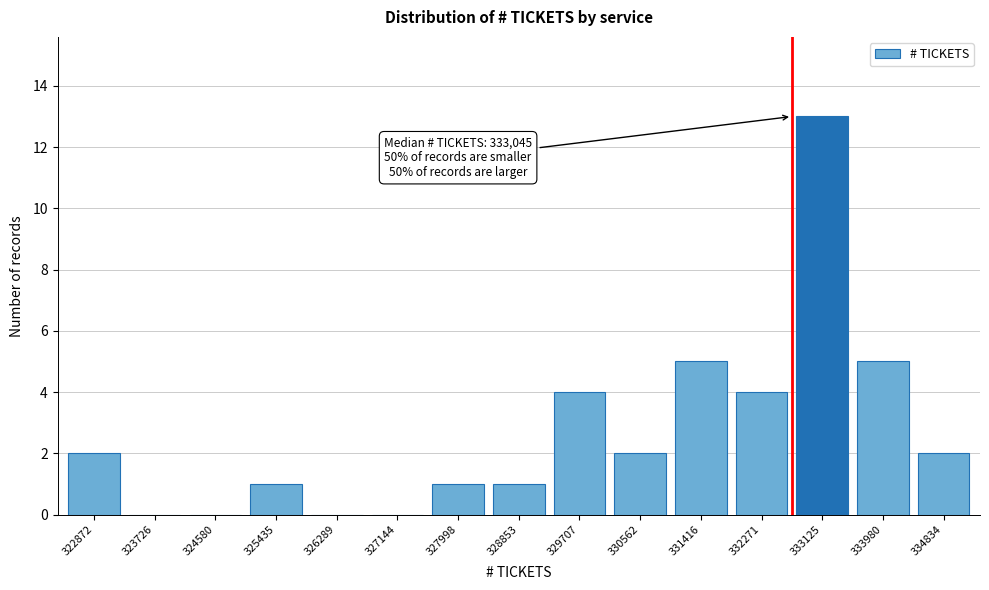

Reading left to right, extract all data points from this chart.

322872=2	323726=0	324580=0	325435=1	326289=0	327144=0	327998=1	328853=1	329707=4	330562=2	331416=5	332271=4	333125=13	333980=5	334834=2